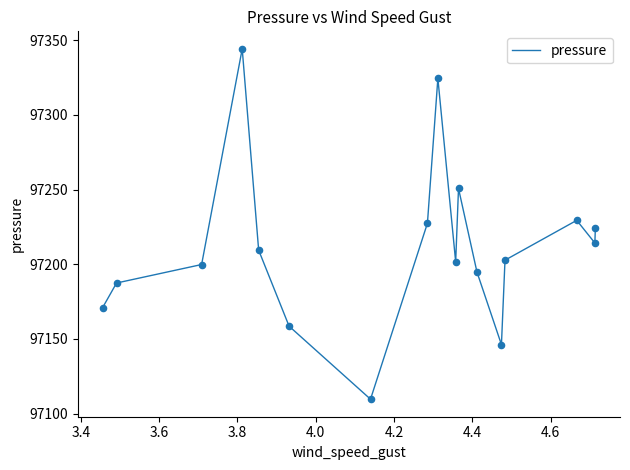

What is the difference between the maximum and minimum values?

234.4